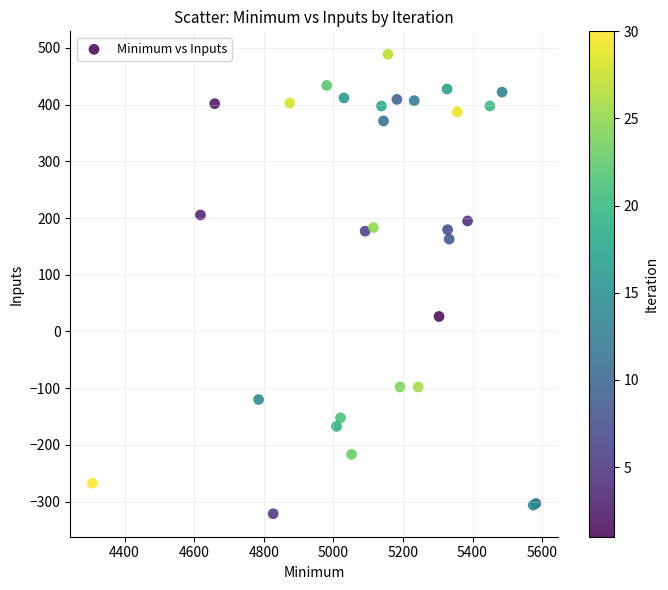

What Y value in the scatter plot is closest to 83?

26.5